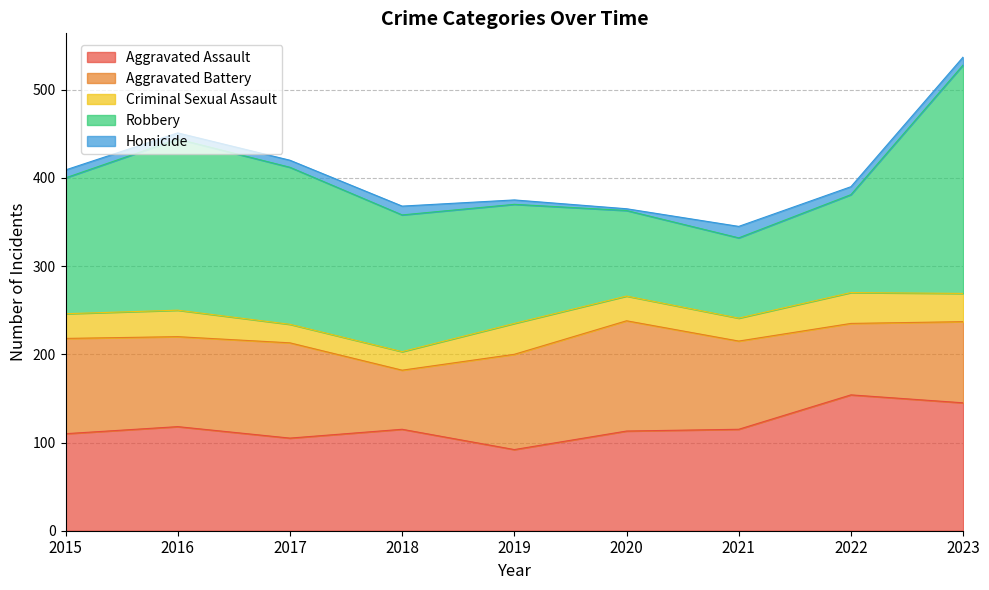

True or false: Aggravated Battery and Homicide intersect in this chart.

False